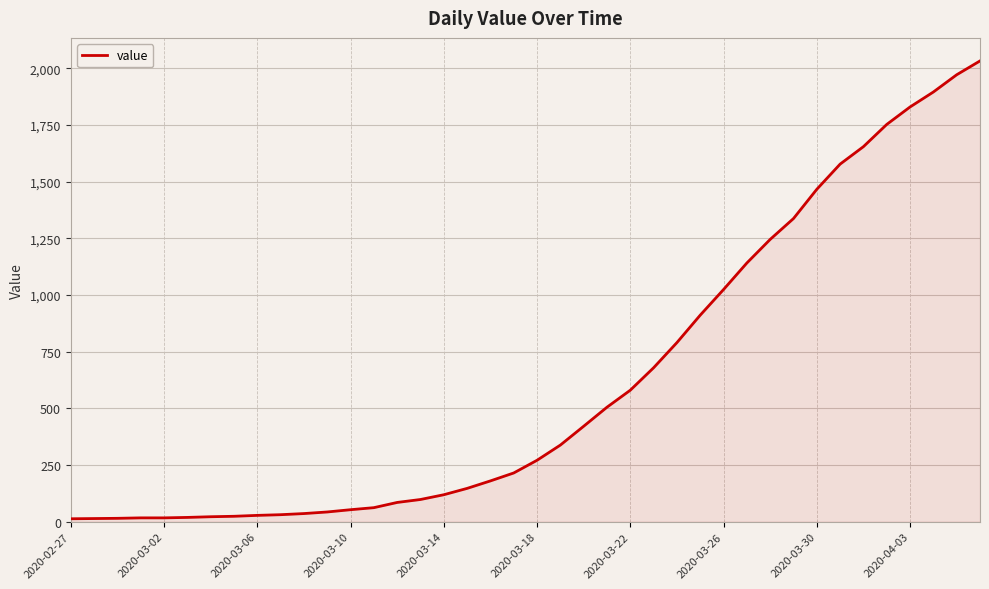

What is the difference between the maximum and minimum values?

2019